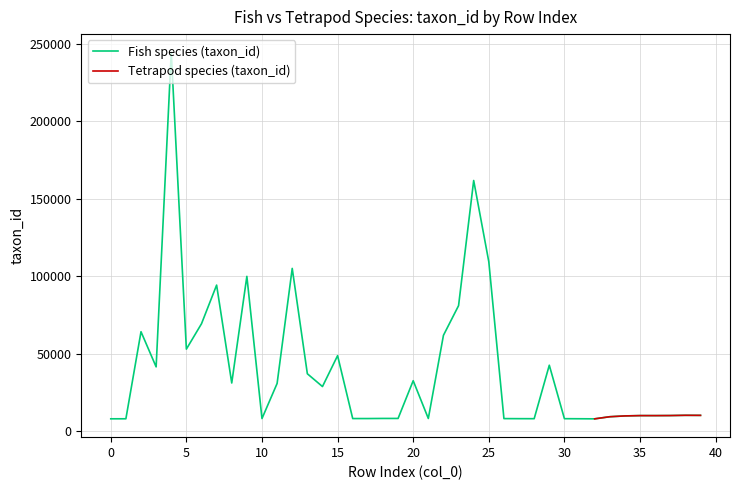

The value of Fish species (taxon_id) at 12 is 105023.0. True or false?

True